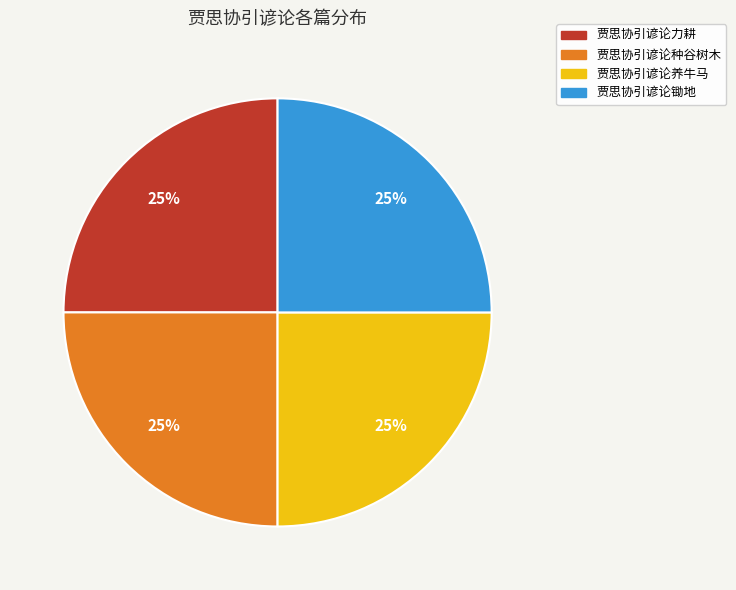

The 贾思协引谚论种谷树木 slice represents 25% of the pie. True or false?

True